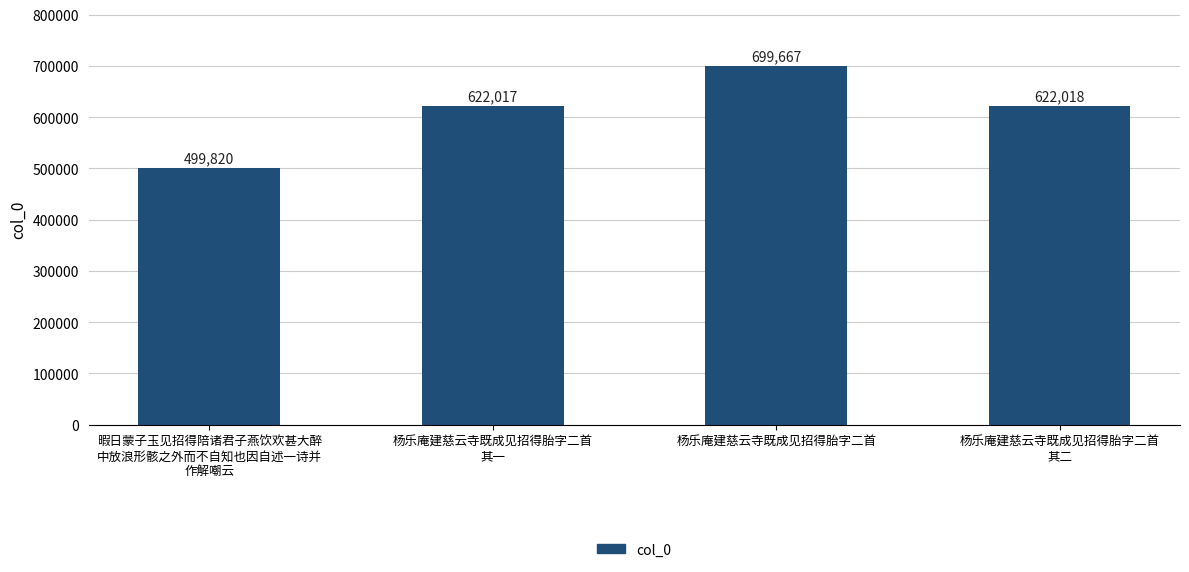

Reading right to left, list all the values displayed in this chart.

622018	699667	622017	499820